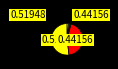

Is there any slice that represents more than half of the pie?

Yes